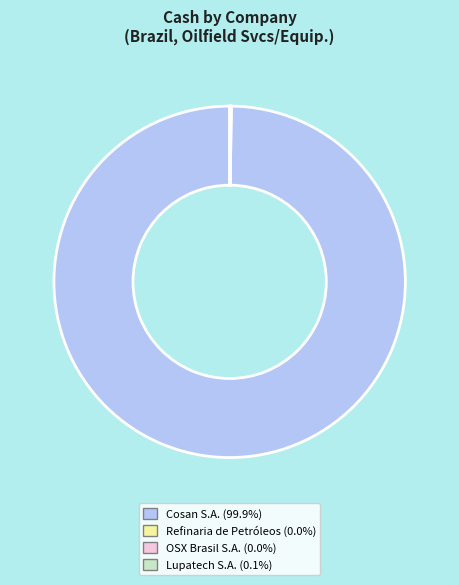

Does any single category account for the majority?

Yes